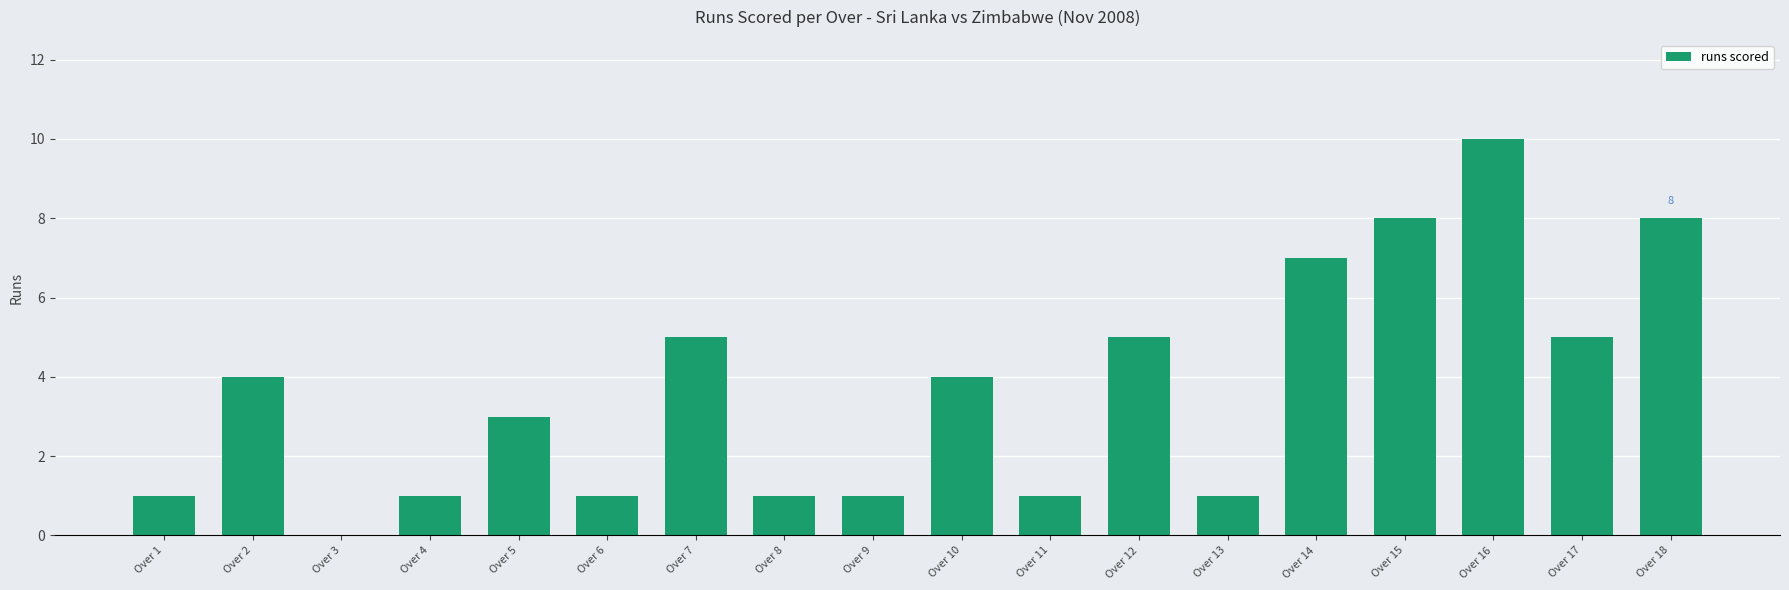

What value does the data have at Over 15?

8